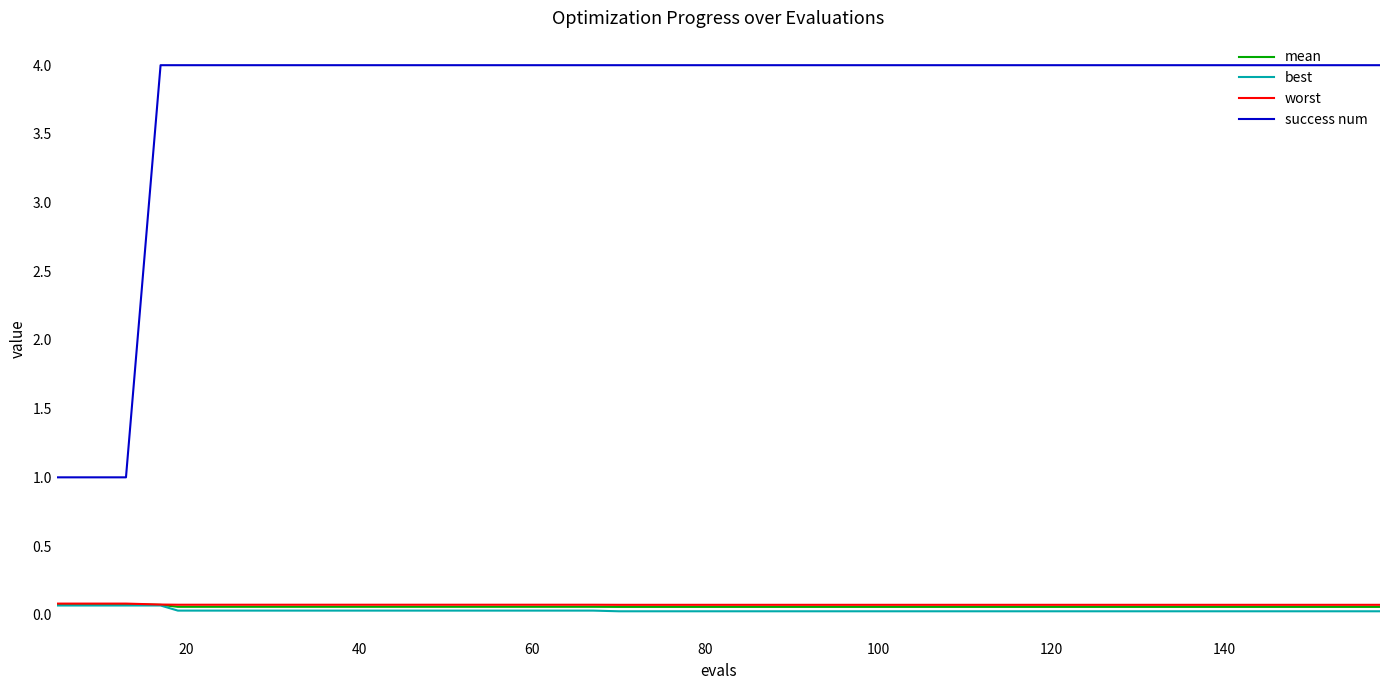

Which series has the largest range (max minus min)?

success num